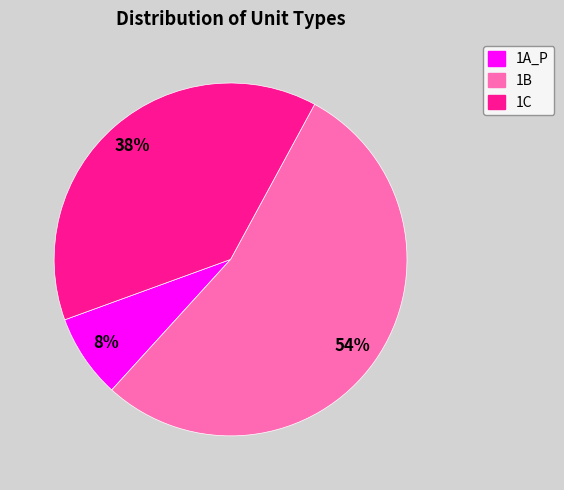

How many segments does this pie chart have?

3